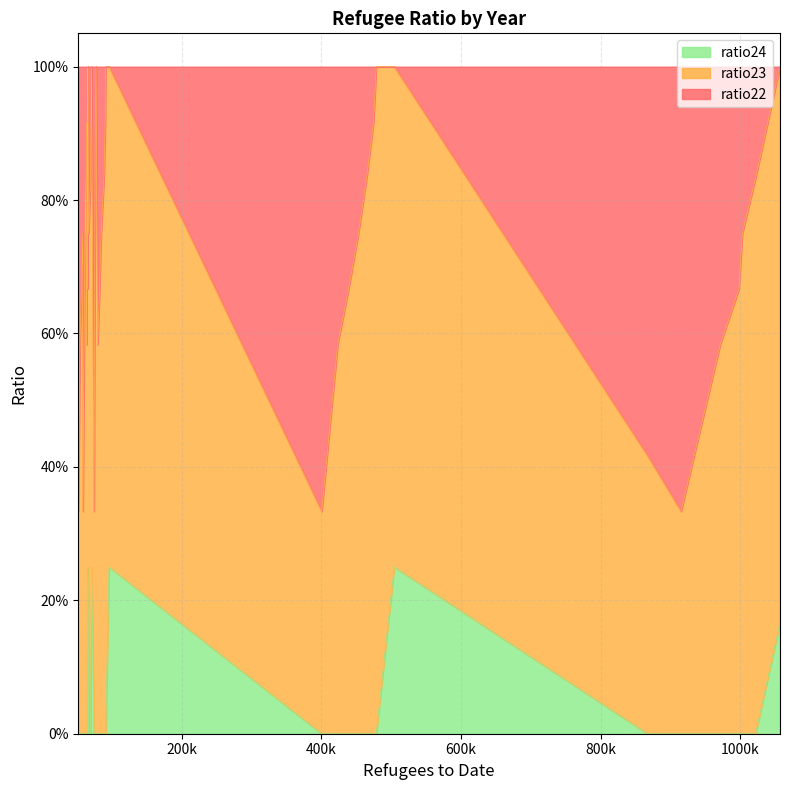

How many lines are shown in the chart?

3